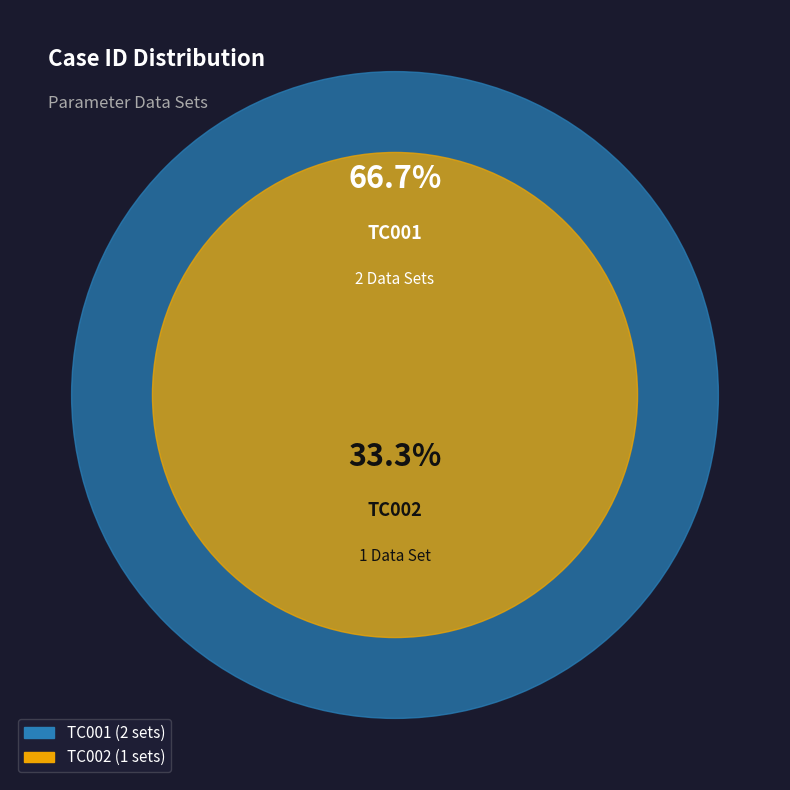

What percentage is the TC001 slice, to the nearest percent?

67%